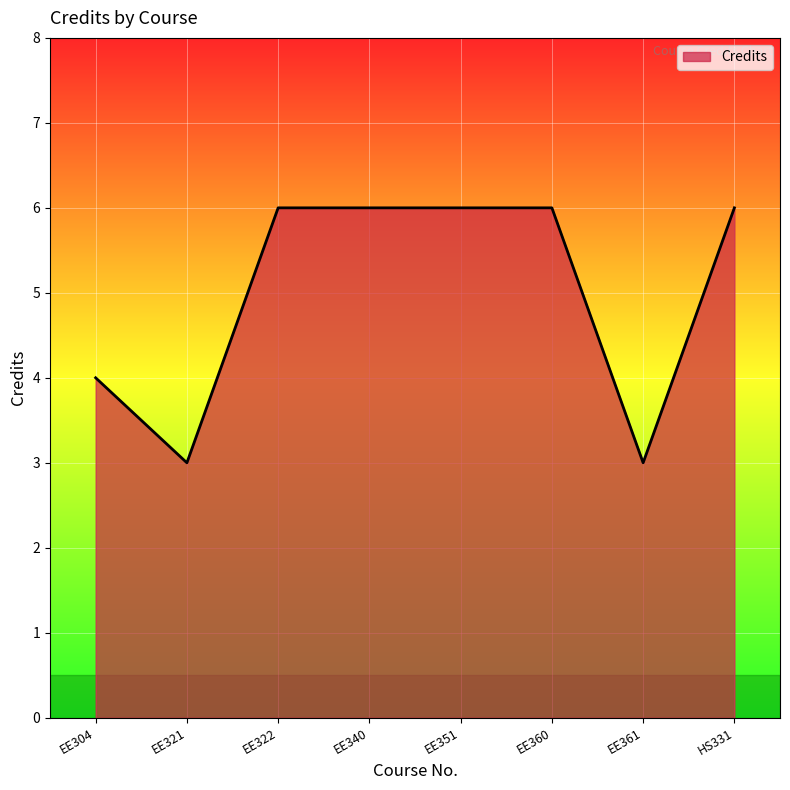

What is the difference between the values at EE351 and EE304?

2